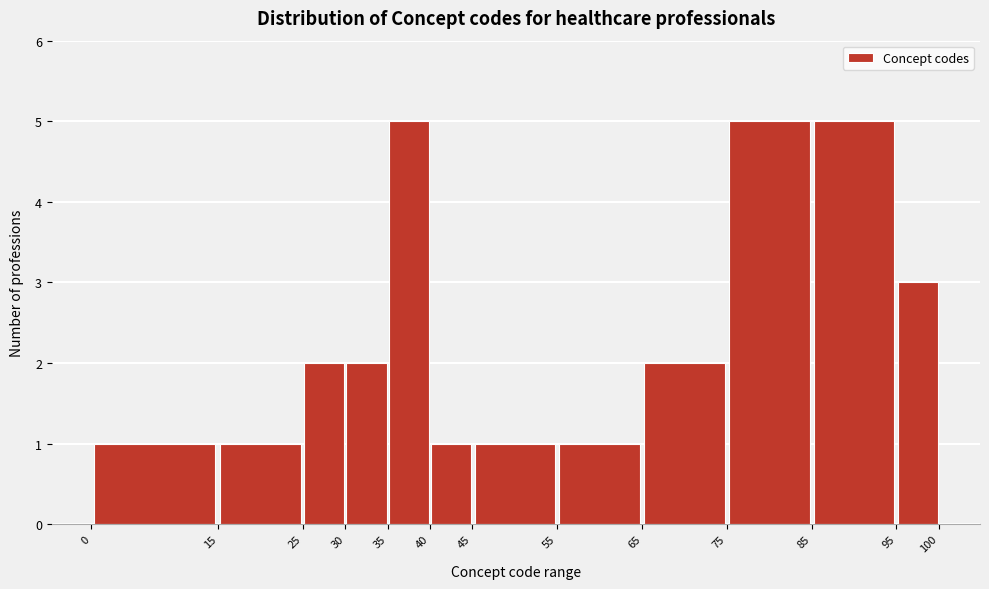

How tall is the bar that spans 15 to 25 on the x-axis? The values are not printed on the chart, so give them approximately, as read against the axis.

1